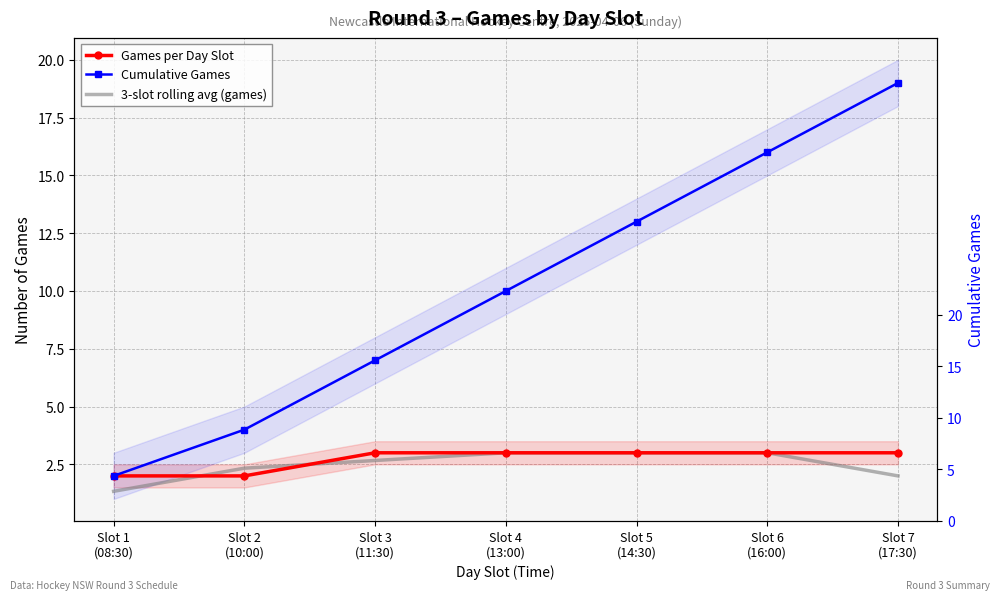

Which has a higher value, Slot 3
(11:30) or Slot 4
(13:00)?

Slot 3
(11:30)